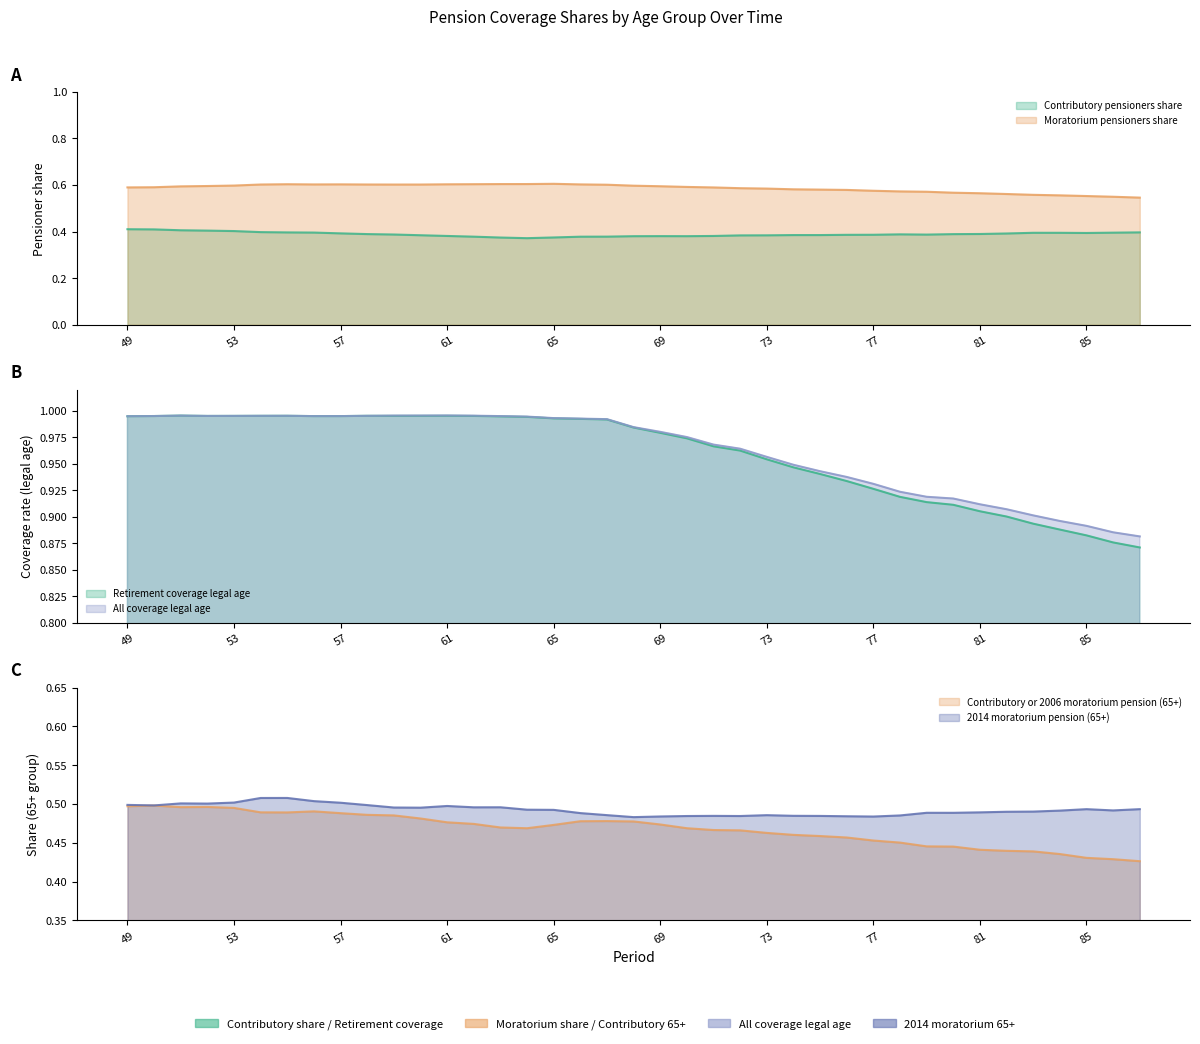

Which category has the lowest value in the Moratorium pensioners share series?

87